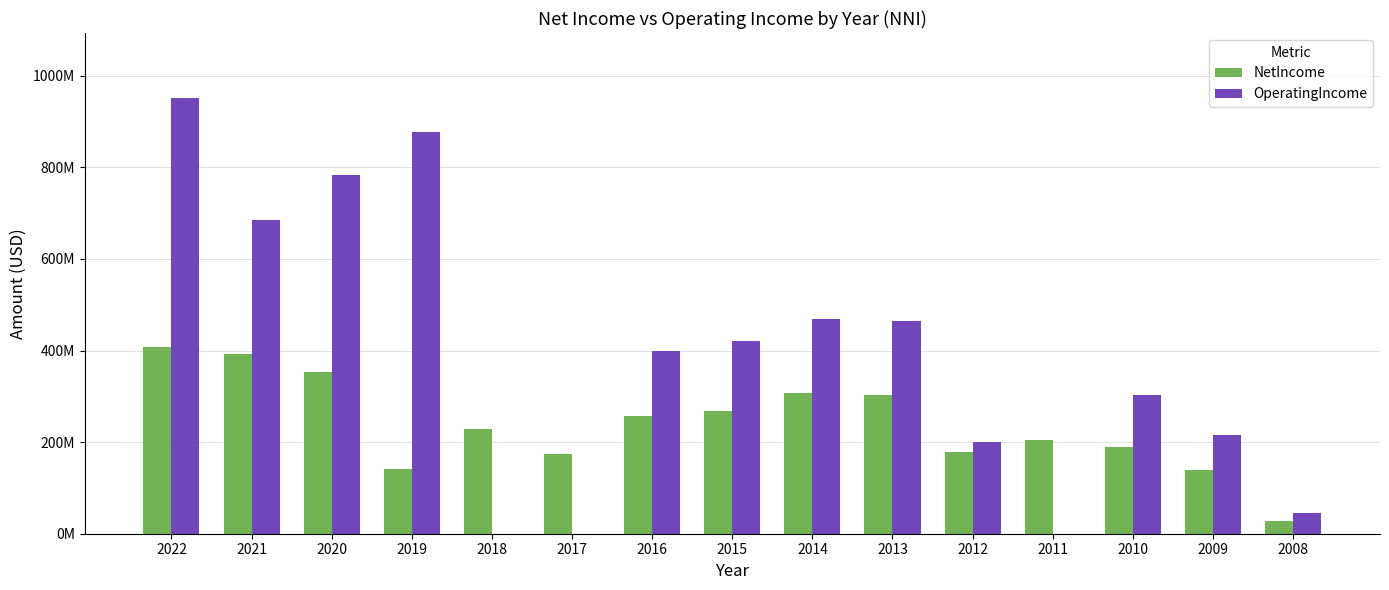

What are all the series names shown in the legend?

NetIncome, OperatingIncome